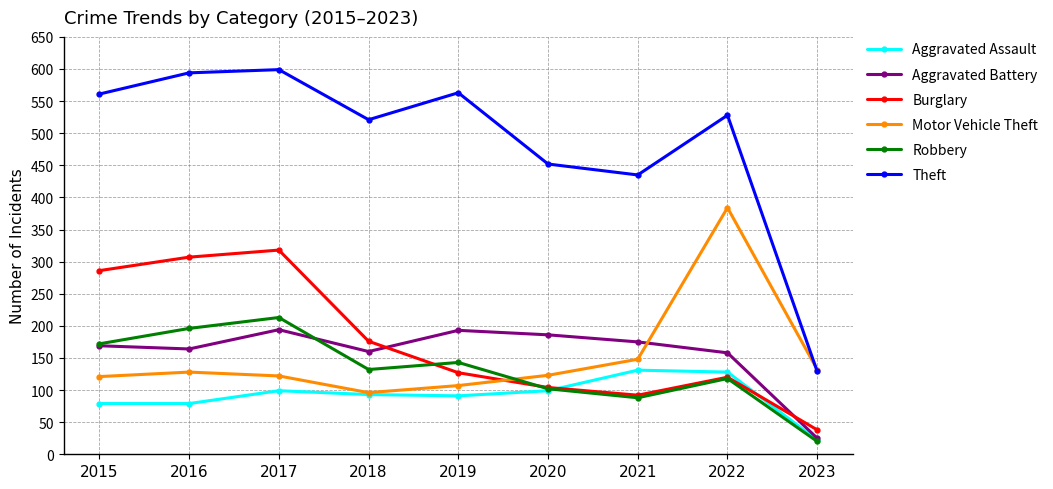

Which category has the lowest value across all series?

2023